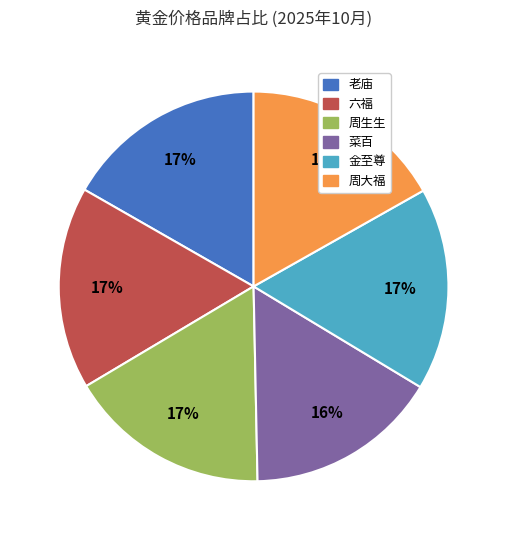

Count the number of slices in the pie.

6